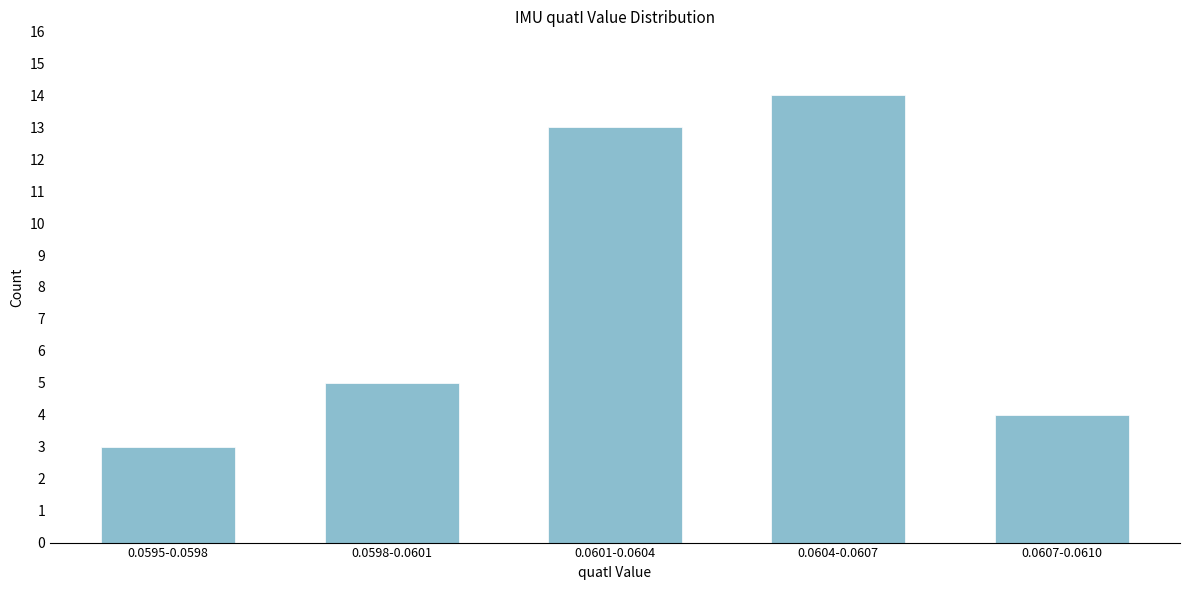

Reading right to left, transcribe all the data shown in this chart.

4	14	13	5	3